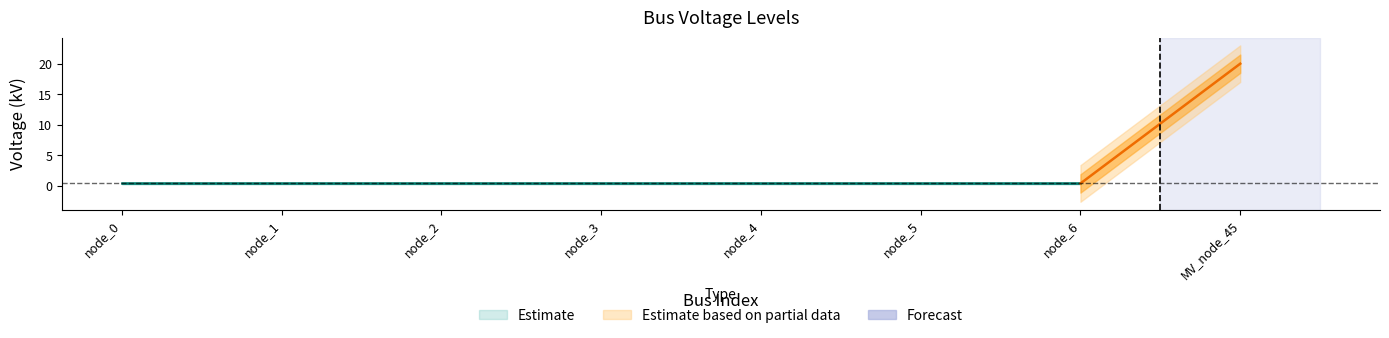

What is the sum of the values at 3 and 6?

0.8